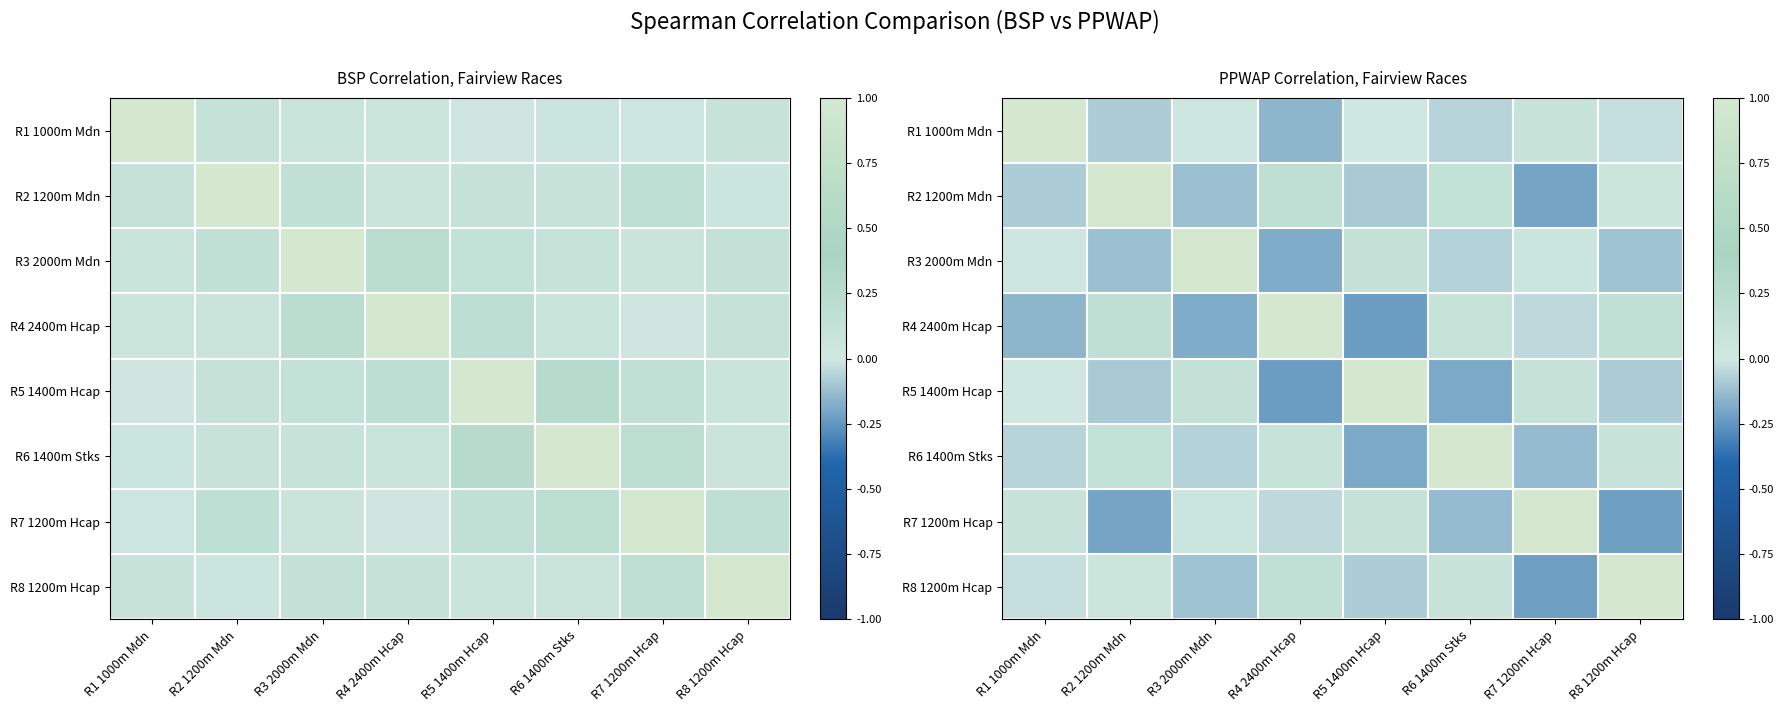

Where does the R7 1200m Hcap series first go above 0?

R1 1000m Mdn